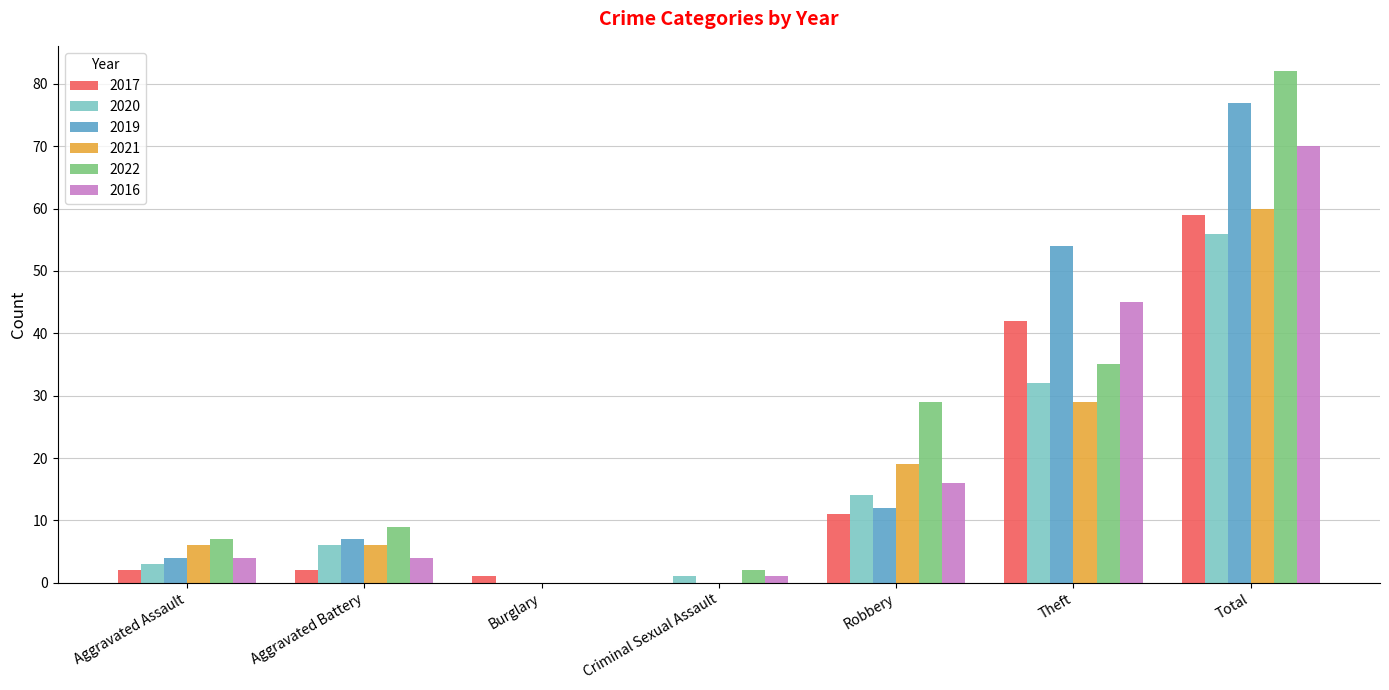

How many distinct data groups are displayed?

6